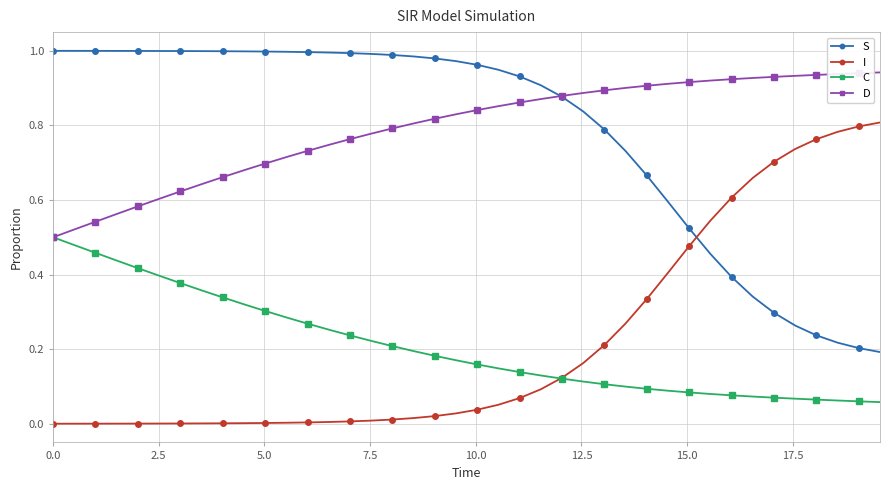

Count the number of categories in the chart.

40